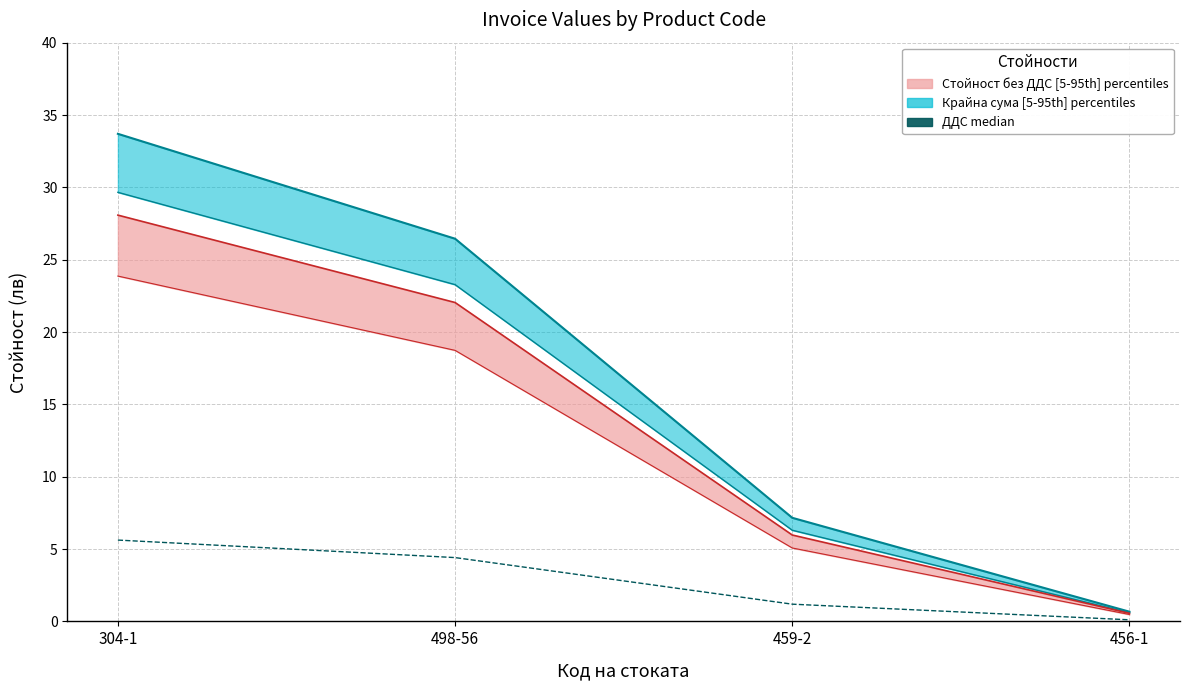

What is the minimum value shown in the chart?

0.1